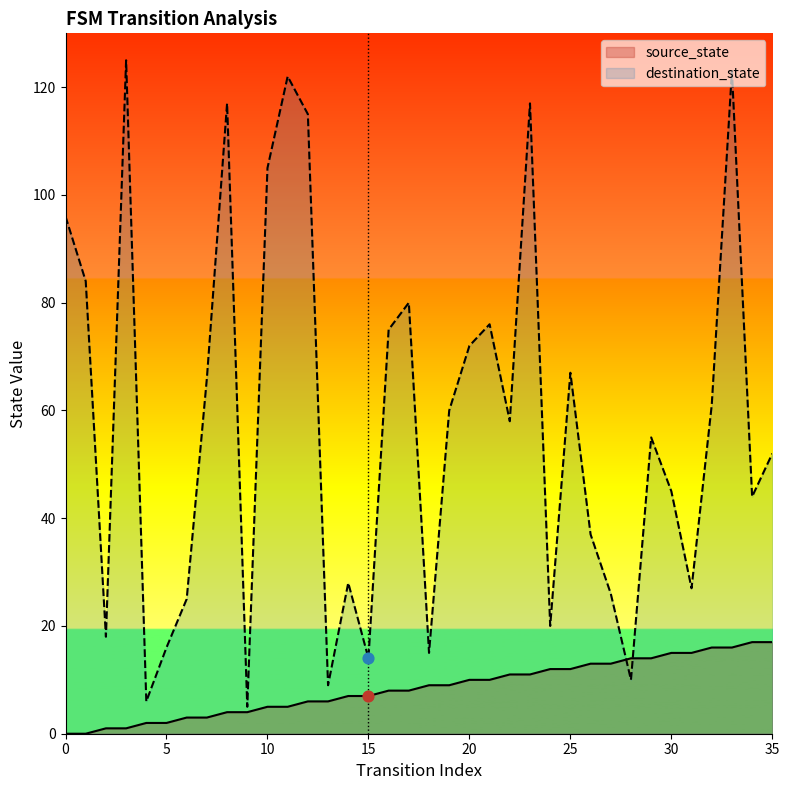

At which category is the sum across all series the highest?

33